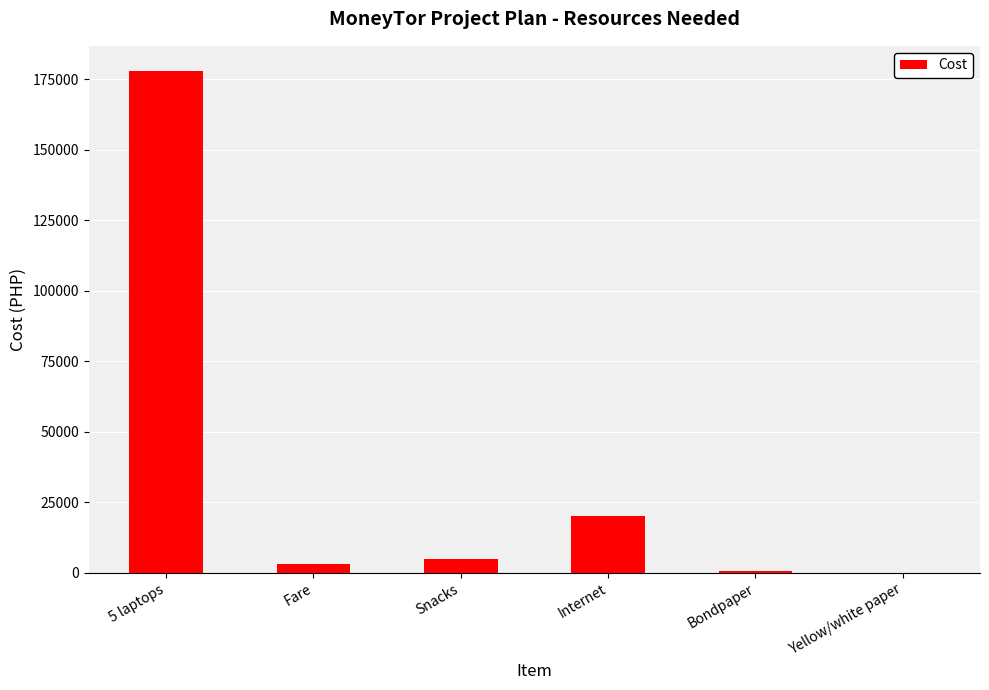

Read the value at 5 laptops.

178000